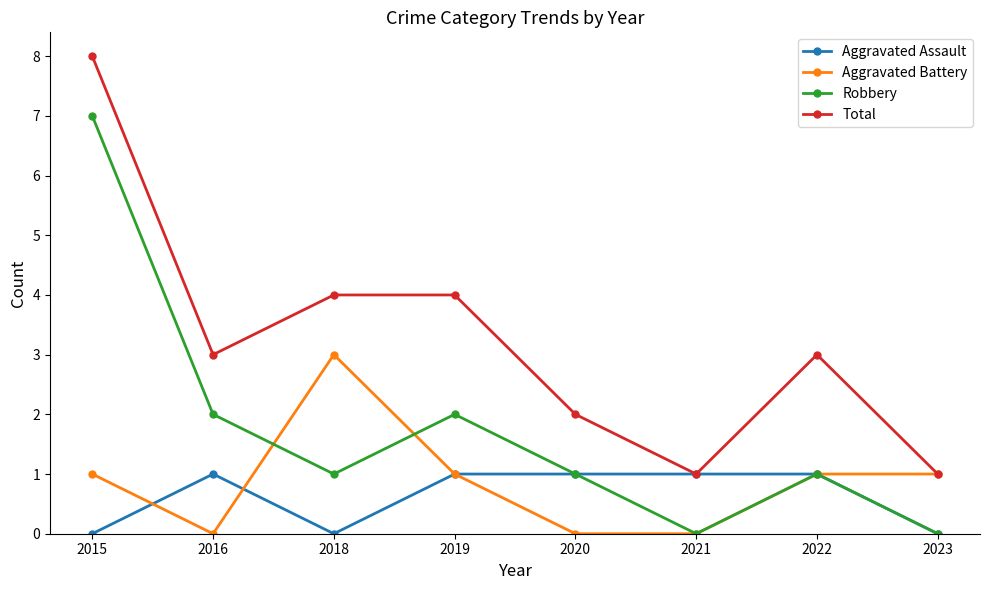

True or false: Robbery and Total intersect in this chart.

False